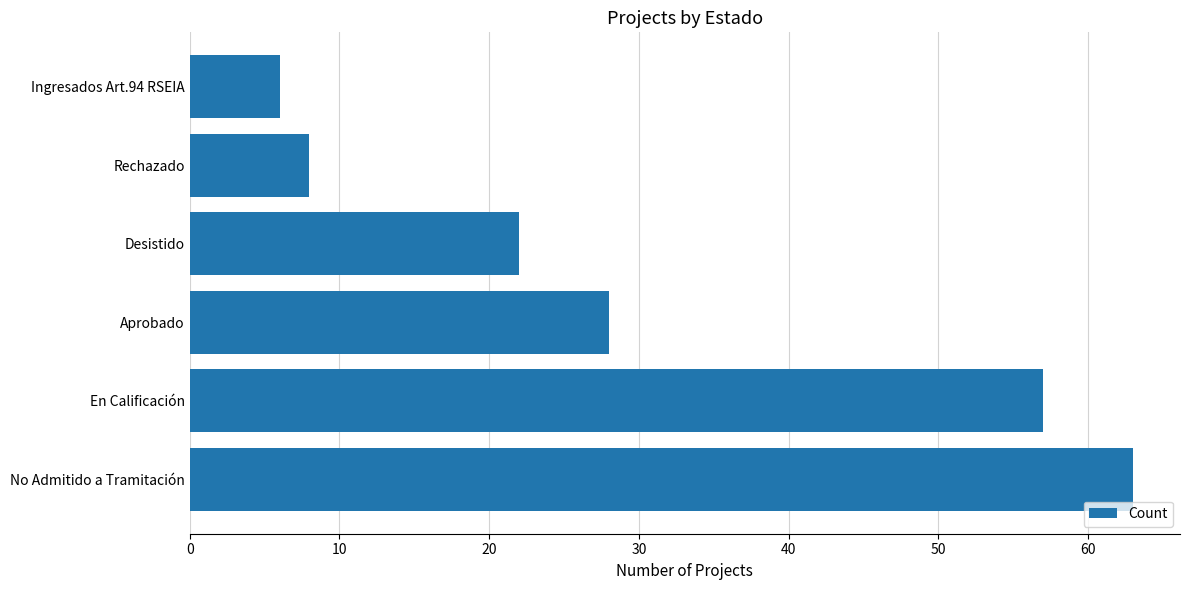

Rank the categories by value from lowest to highest.

Ingresados Art.94 RSEIA, Rechazado, Desistido, Aprobado, En Calificación, No Admitido a Tramitación